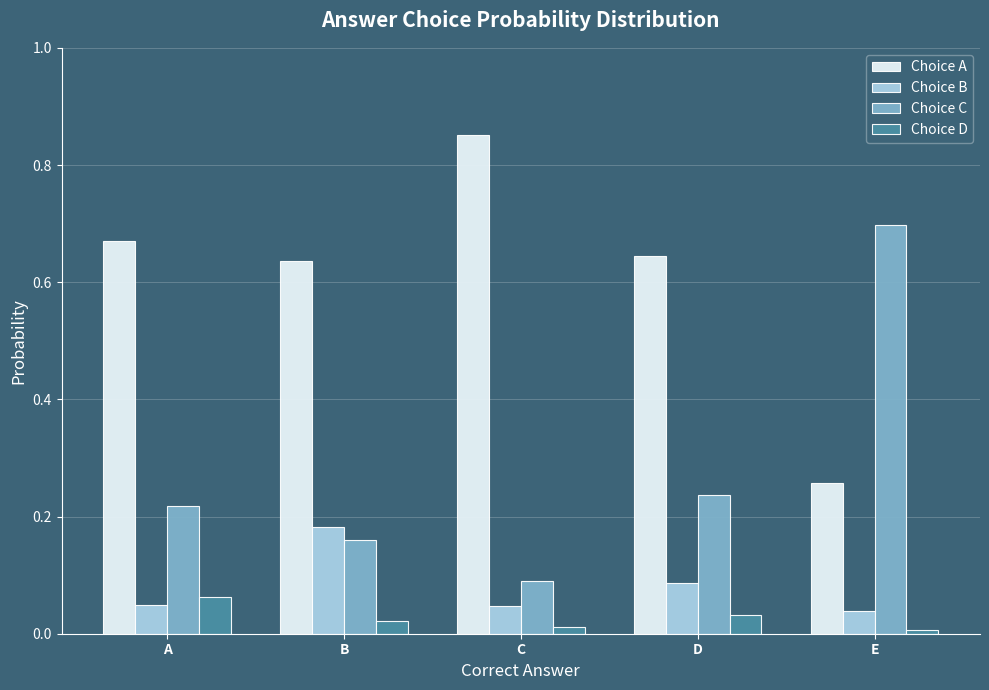

True or false: Choice D has a value of 0.0 at D.

True